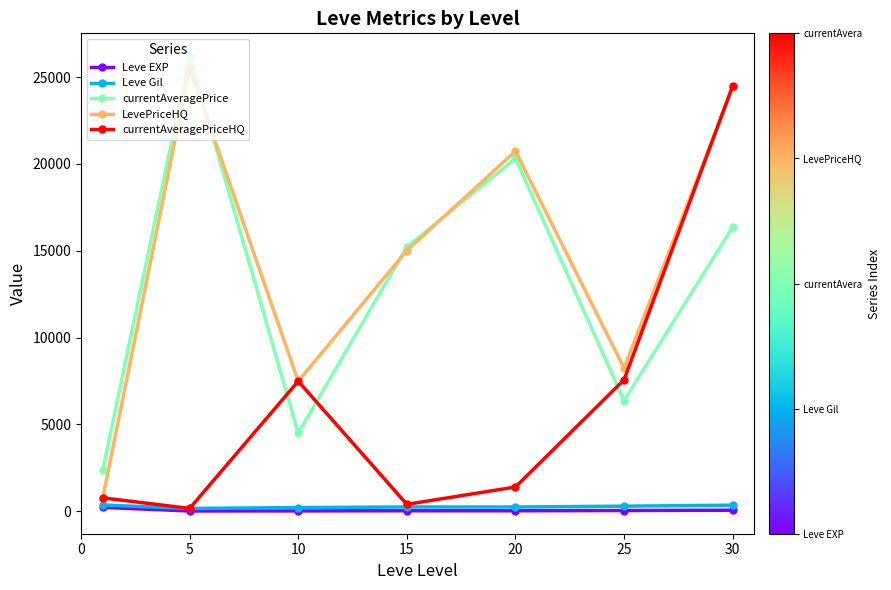

How many interior local valleys does the LevePriceHQ series have?

2